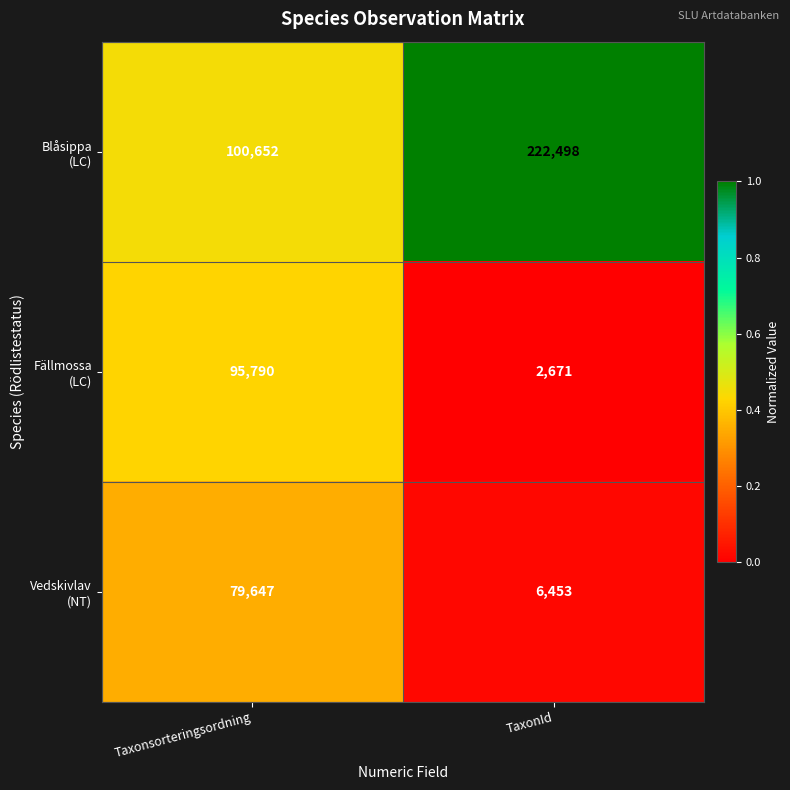

What is the difference between the highest and lowest values at Taxonsorteringsordning?

21005